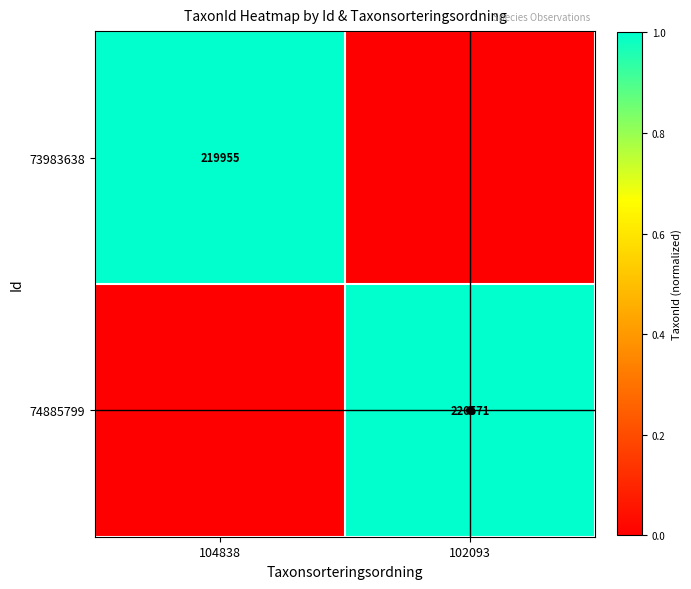

What is the sum of the 74885799 values at 102093 and 104838?

1.0